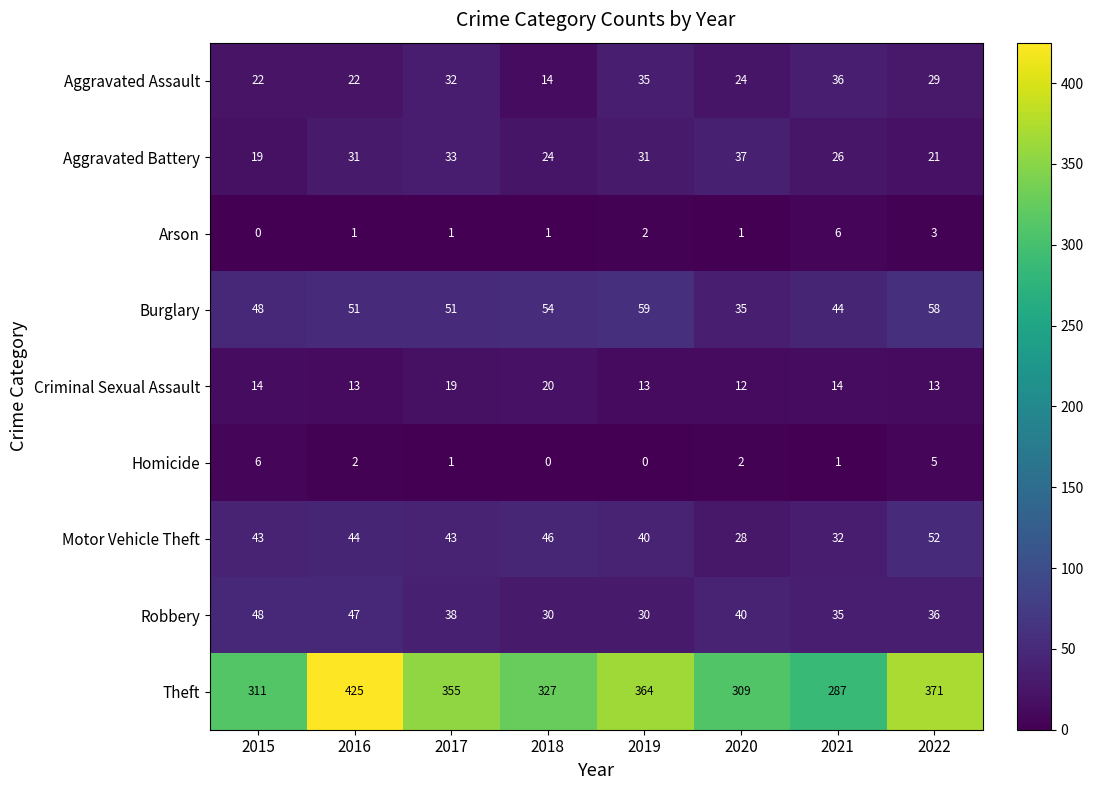

What is the difference between the second highest and minimum values in the Aggravated Battery series?

14